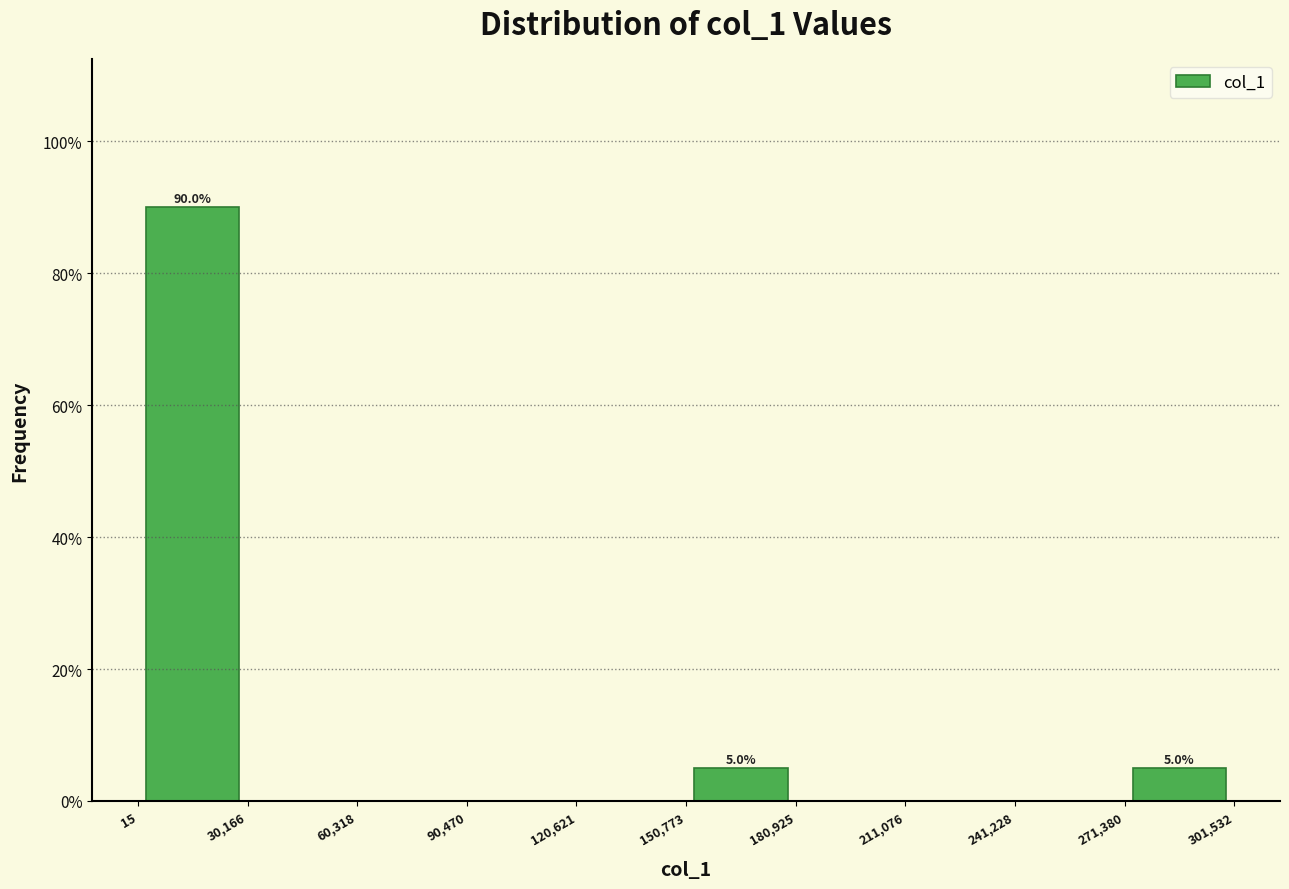

Which range on the x-axis has the tallest bar?

15 to 30,166